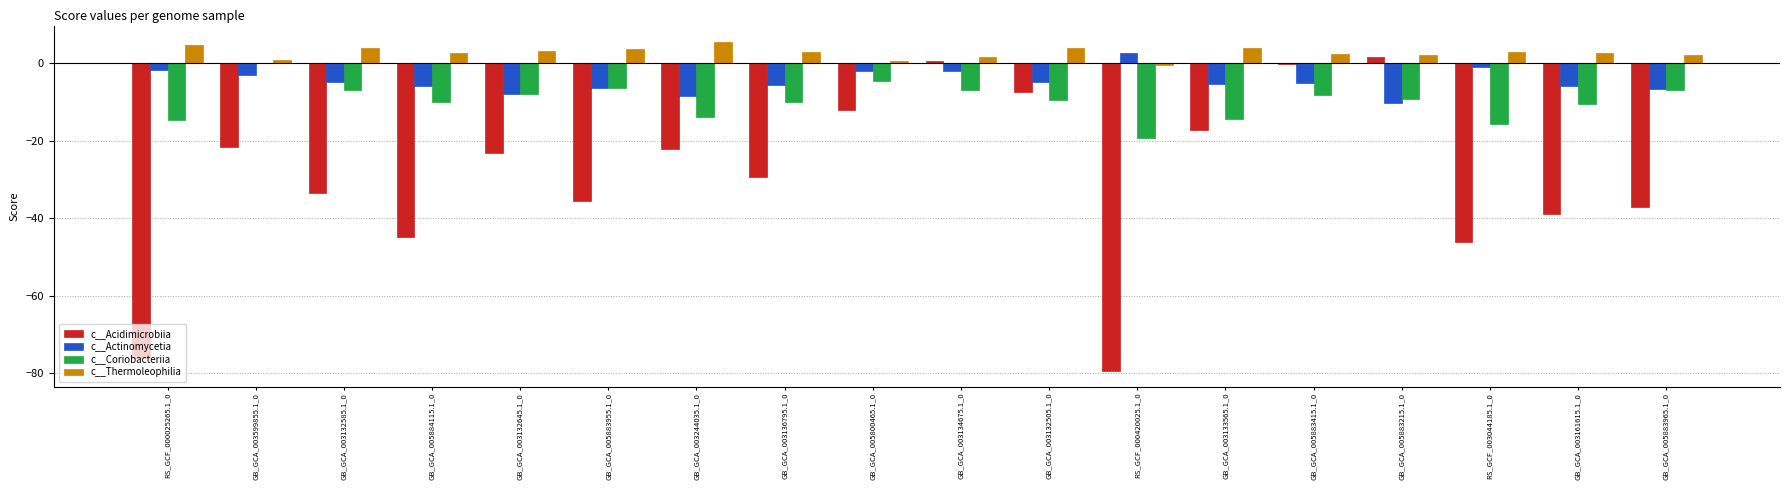

What is the total value across all series at GB_GCA_003161615.1_0?

-52.5